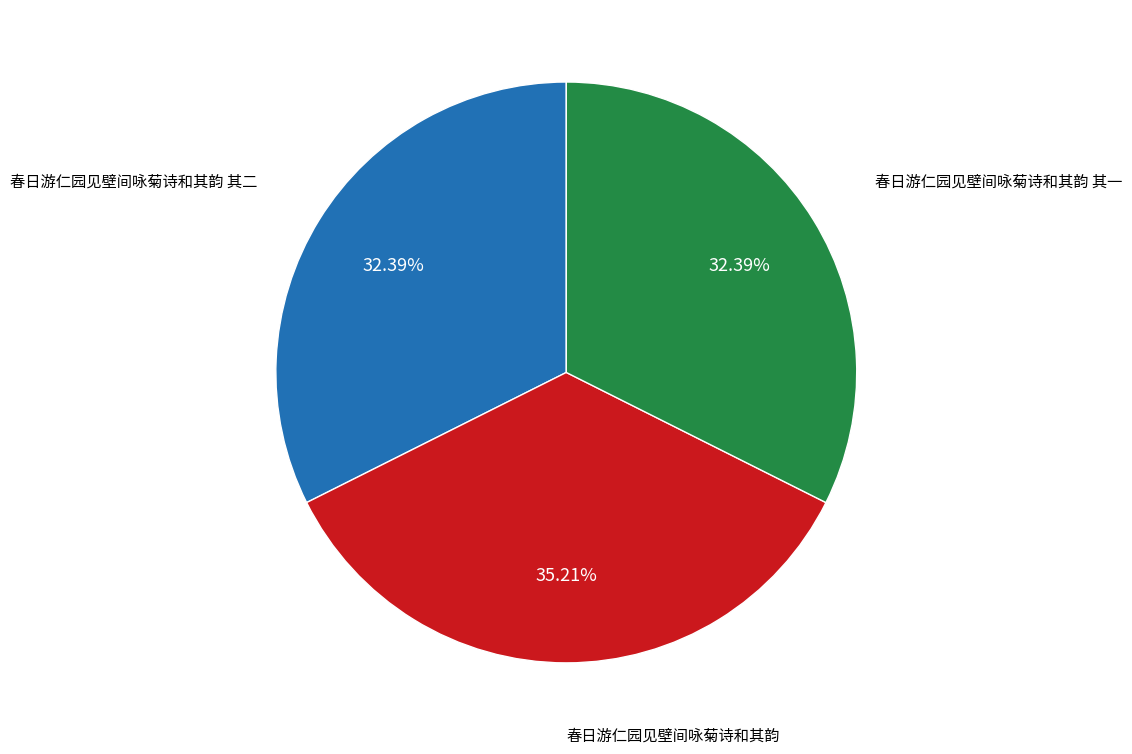

Is there any slice that represents more than half of the pie?

No